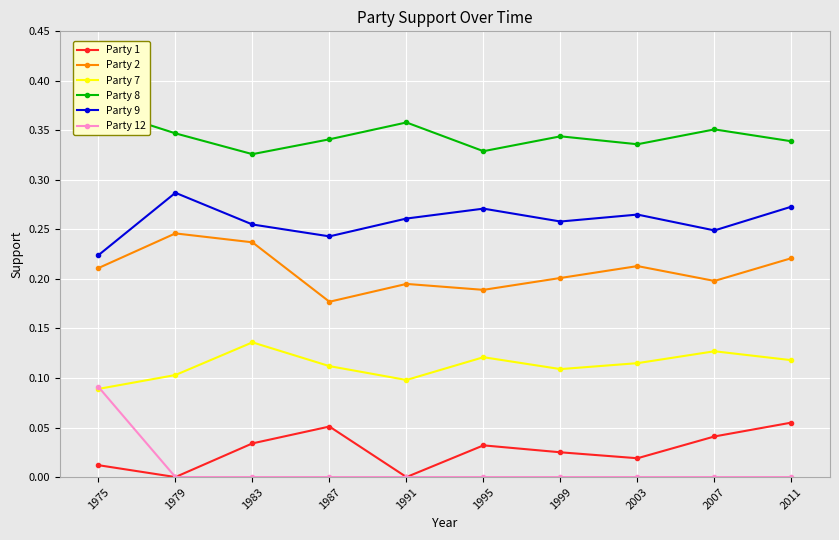

What is the average value of the Party 9 series?

0.3